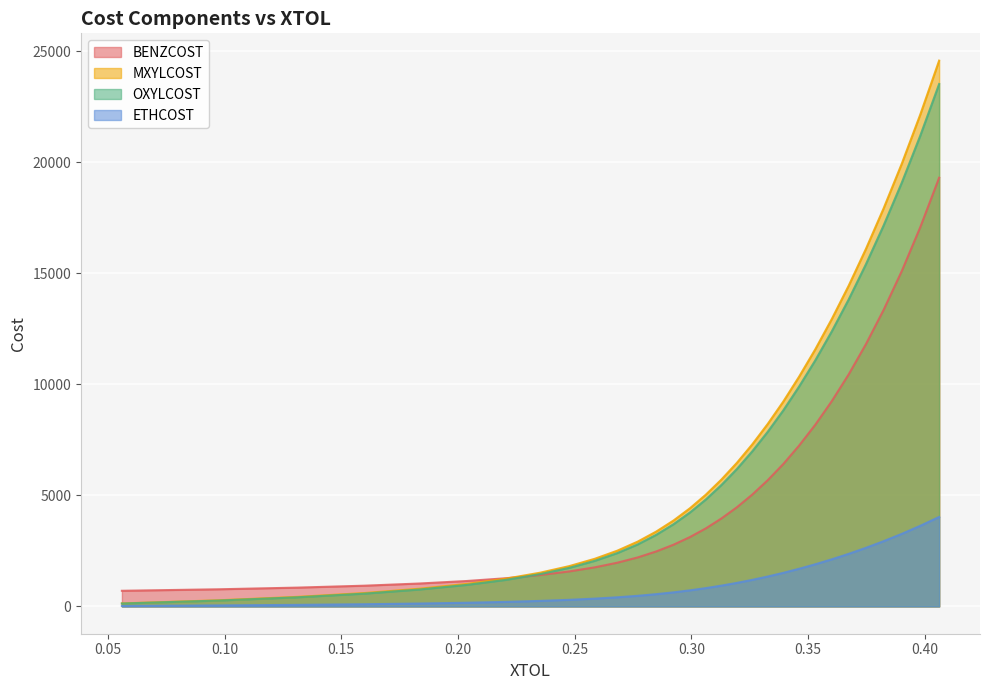

What are all the series names shown in the legend?

BENZCOST, MXYLCOST, OXYLCOST, ETHCOST